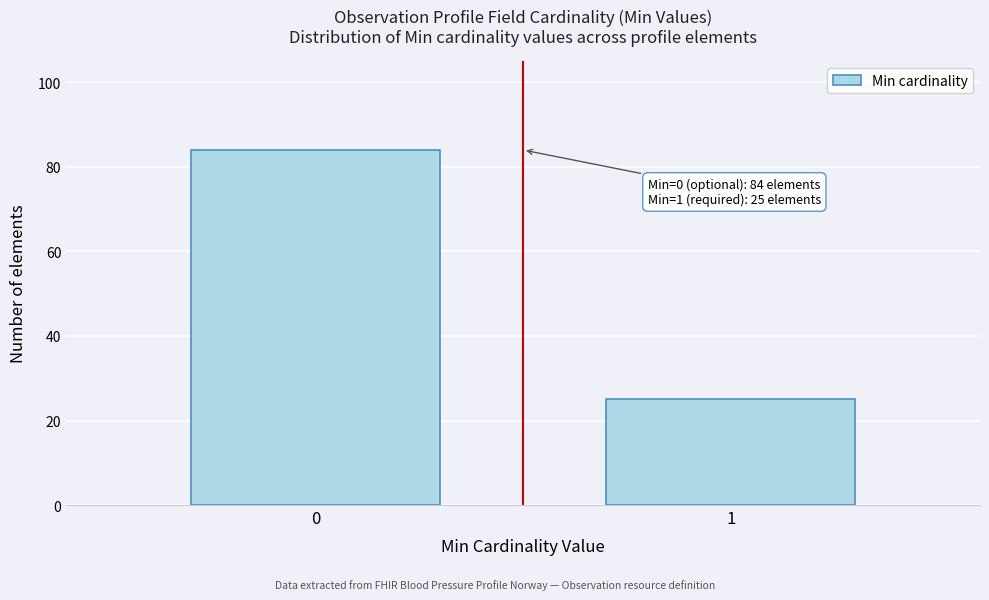

Reading left to right, what are all the values shown in this chart?

84	25